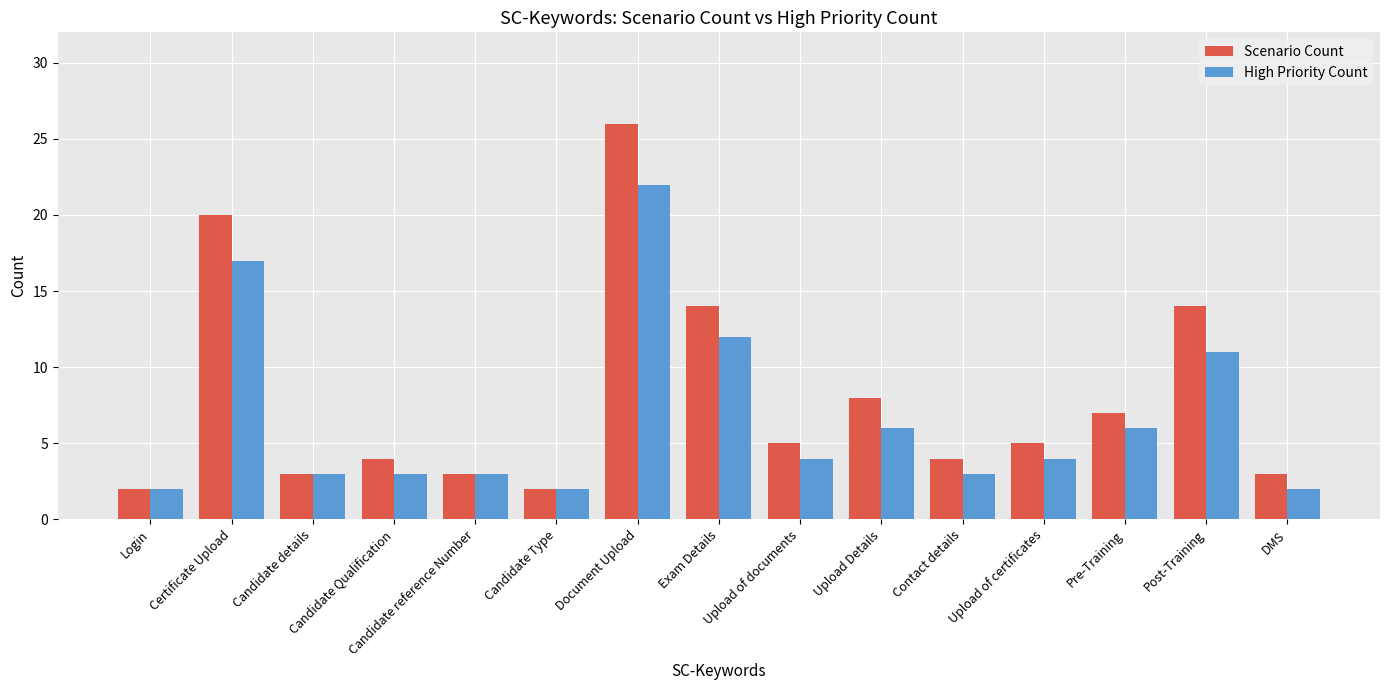

What is the label of the 7th bar from the left?

Document Upload